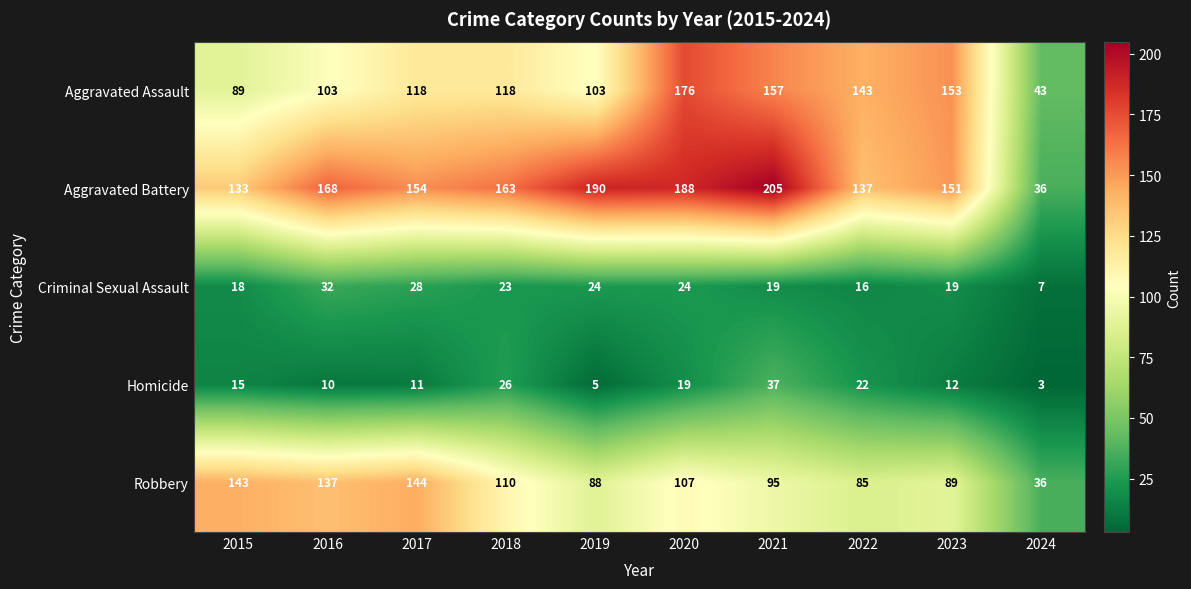

The value of Aggravated Assault at 2019 is 103. True or false?

True